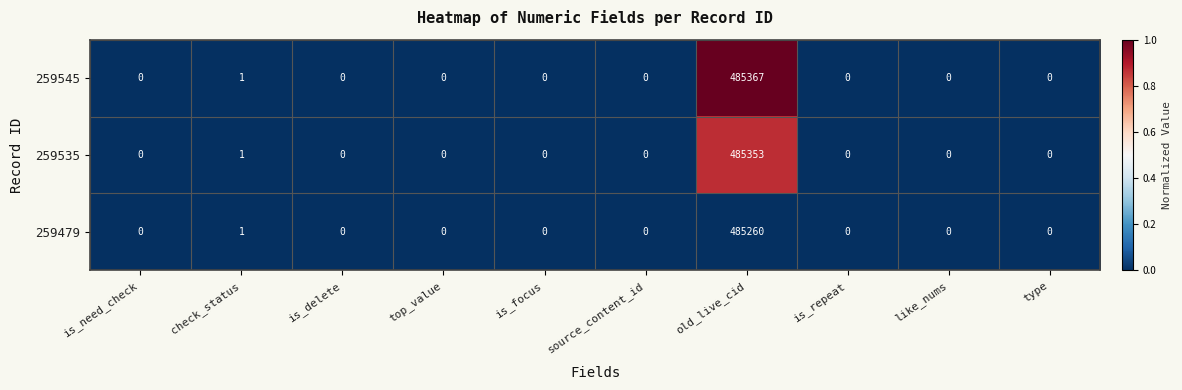

Is the value of 259545 at source_content_id greater than the value of 259479 at old_live_cid?

No